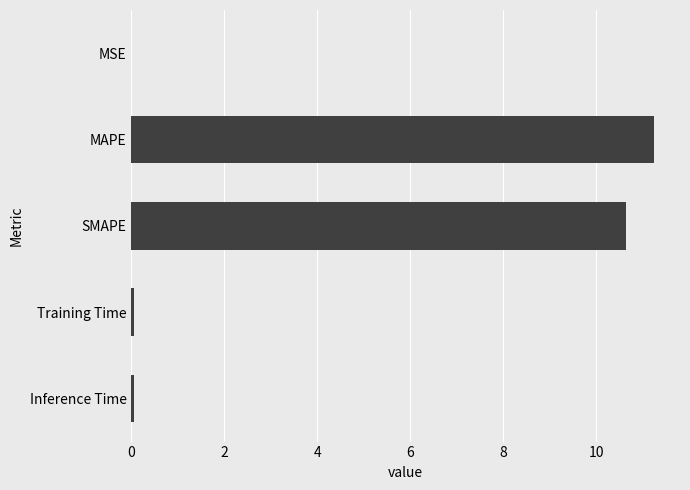

Does the chart contain stacked bars?

No